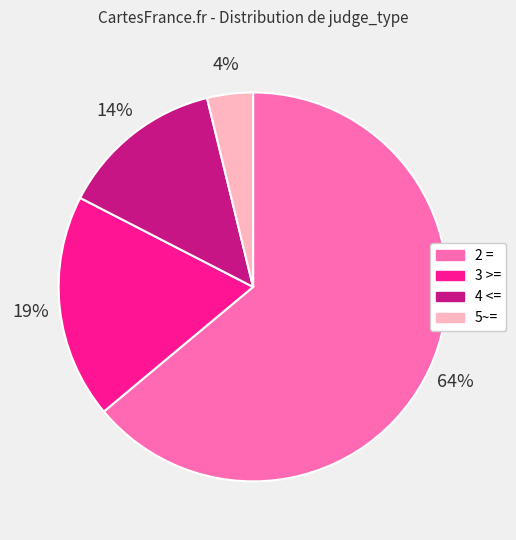

True or false: 2 = accounts for 64% of the total.

True